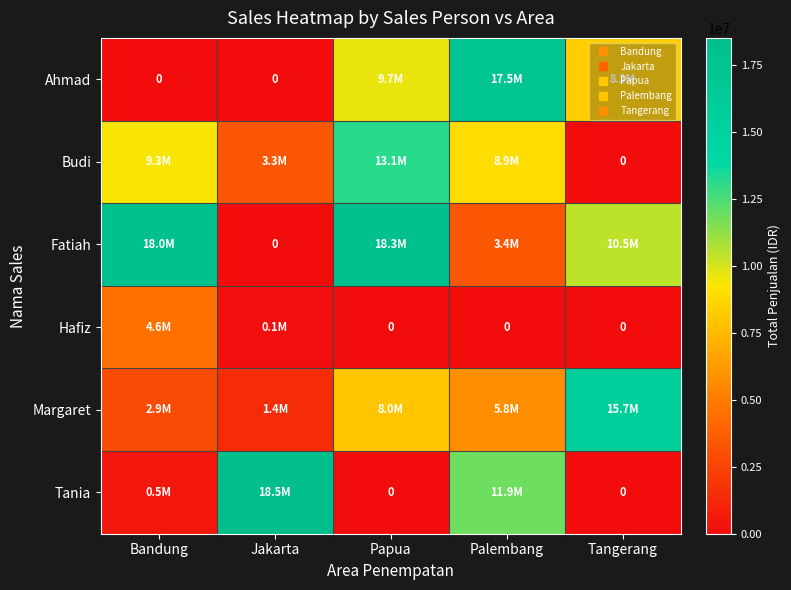

At which category is the sum across all series the highest?

Papua